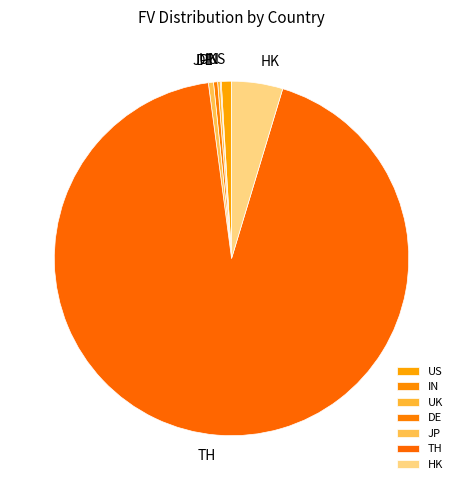

Approximately how many times larger is the value at TH compared to DE?

250.0